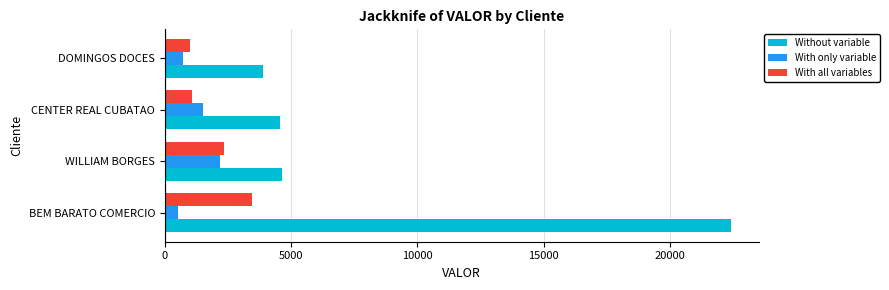

Rank the series by their maximum value, from highest to lowest.

Without variable, With all variables, With only variable